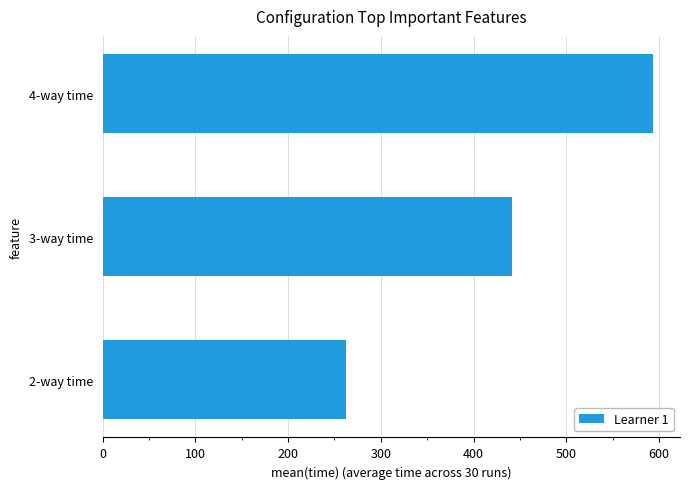

How many bars are there in total?

3